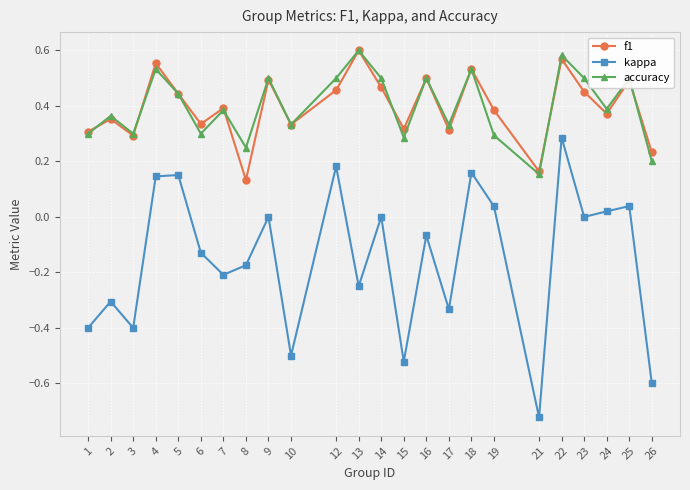

At which label is f1 closest to 0?

8